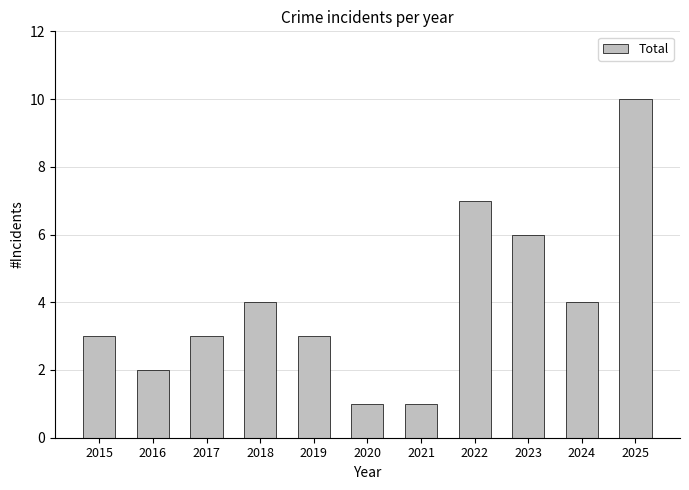

What is the sum of the values at 2018 and 2023?

10